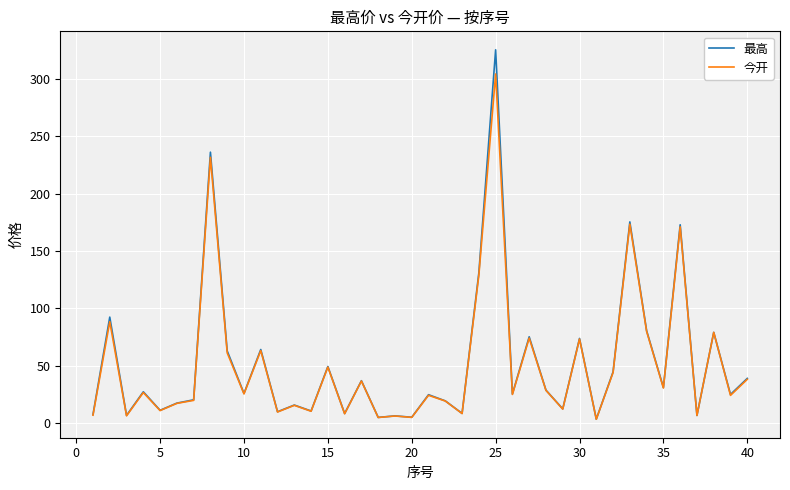

What is the greatest value displayed?

325.0